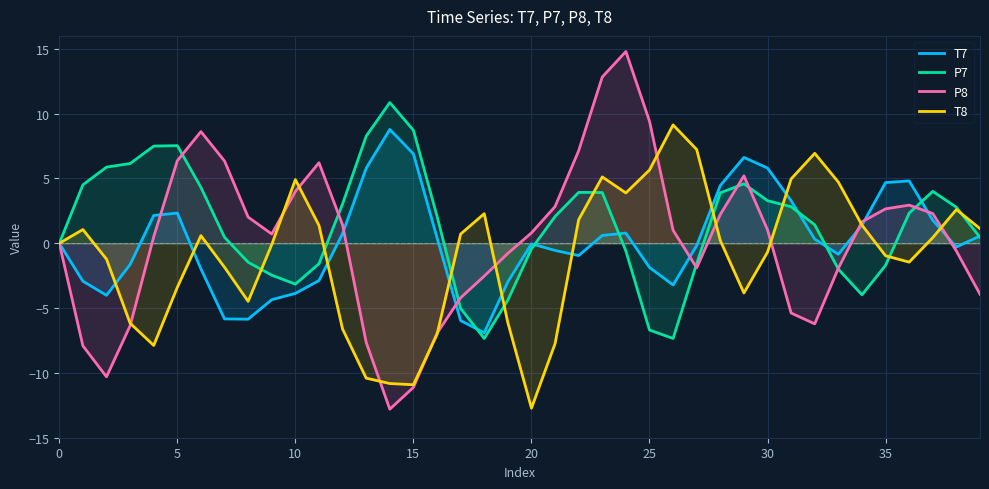

What is the spread (max minus min) of values at 14?

23.7